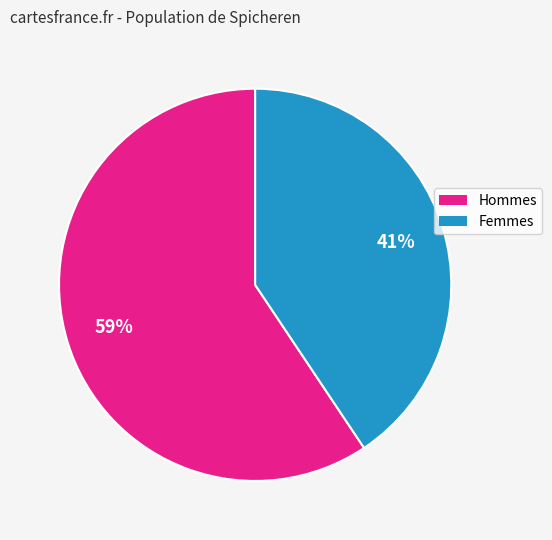

To the nearest percent, what is the average slice percentage?

50%